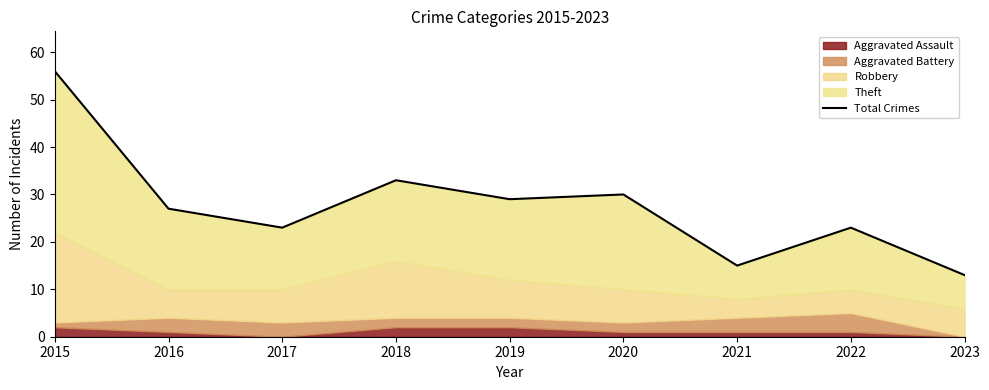

How many data points are less than 27?

4